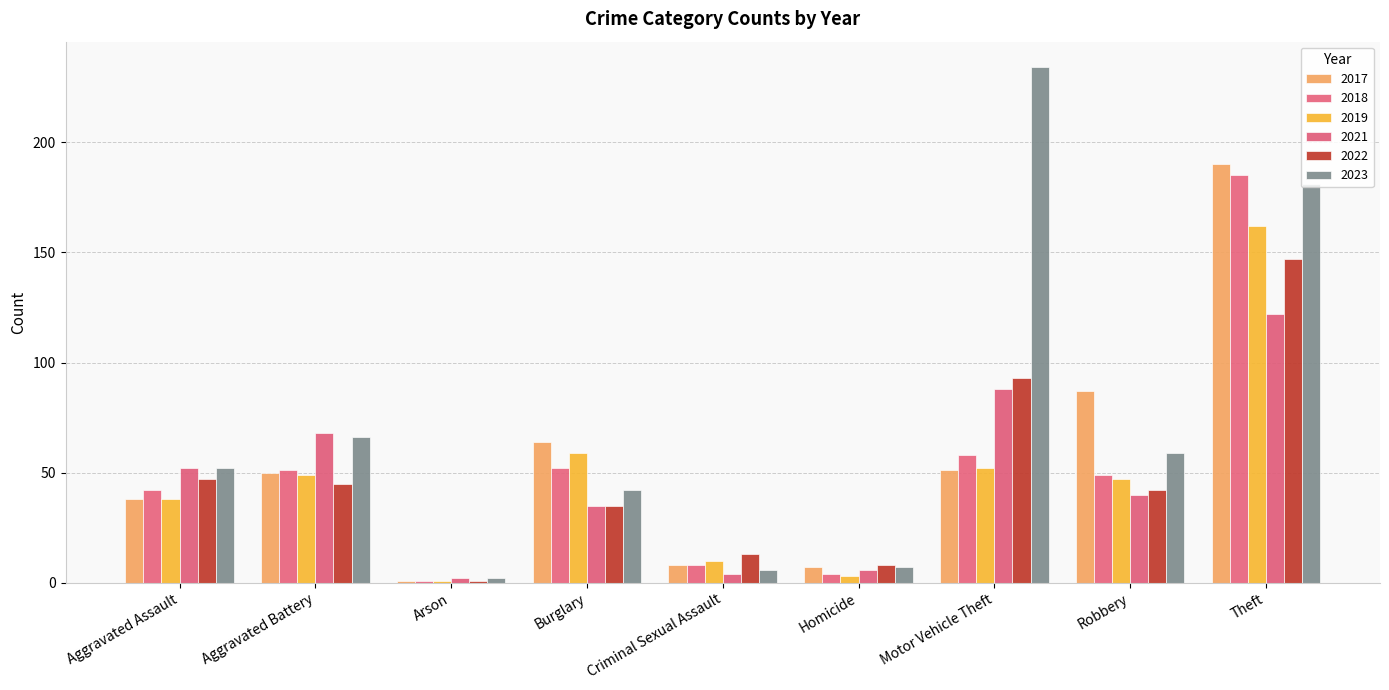

True or false: 2019 has a value of 59 at Burglary.

True